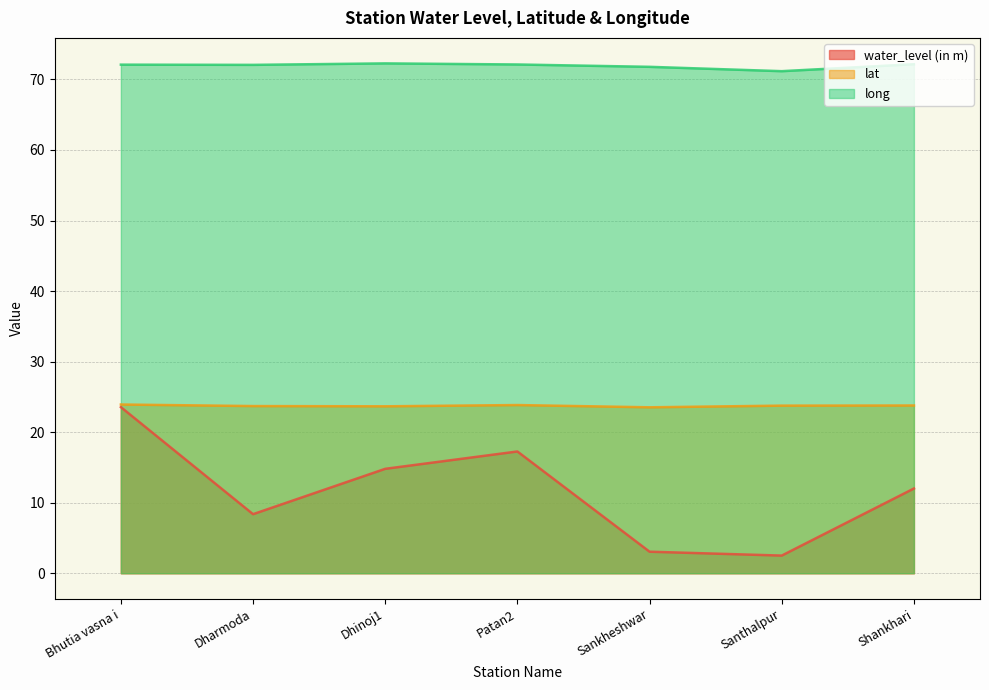

What is the minimum value shown in the chart?

2.5